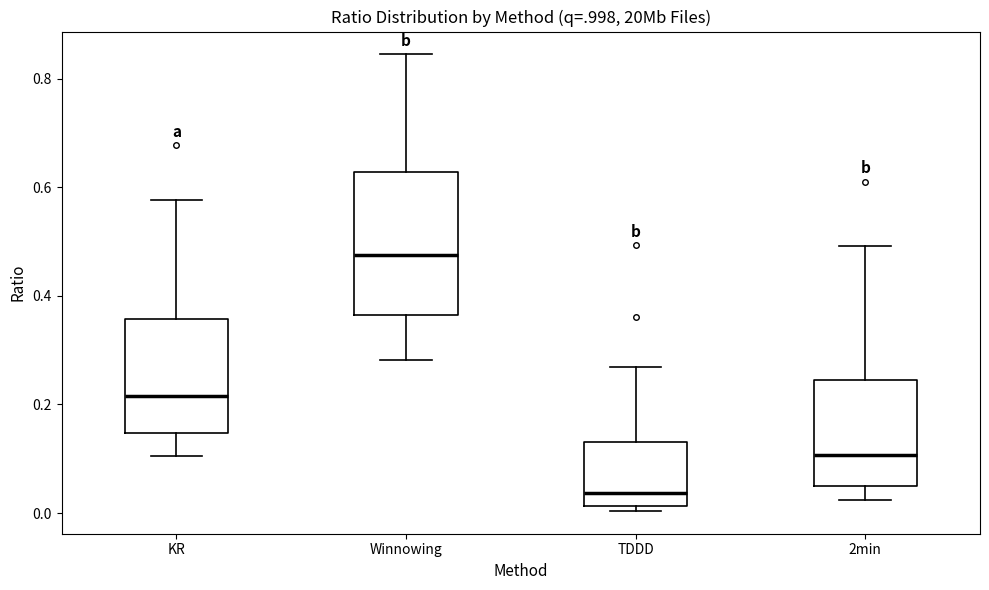

Where does the median line of the box for TDDD sit on the y-axis? The values are not printed on the chart, so give them approximately, as read against the axis.

0.04